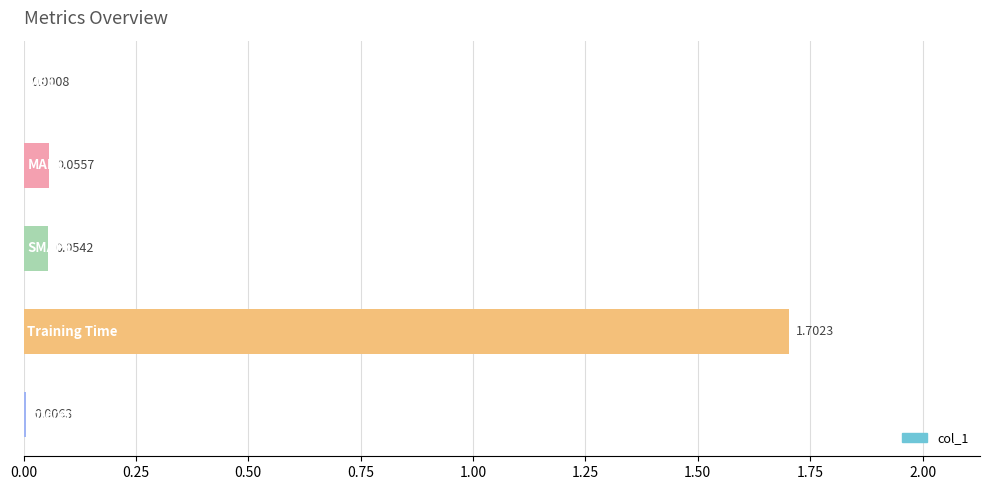

What is the sum of all values?

1.8